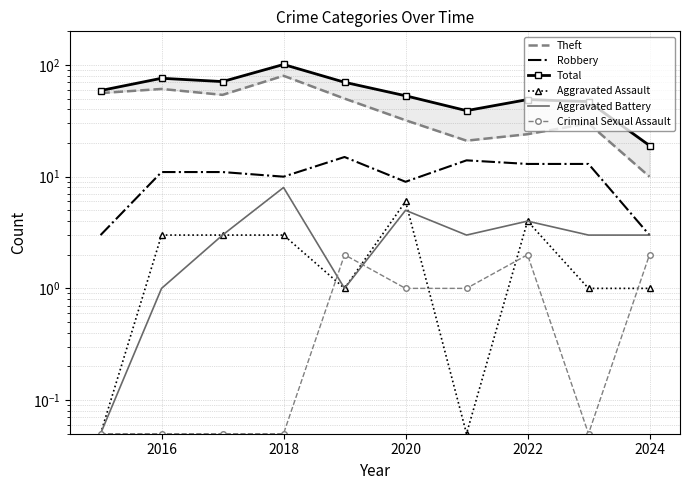

Reading right to left, what are all the values shown in this chart?

Theft: 10.0	30.0	24.0	21.0	32.0	50.0	80.0	54.0	61.0	56.0
Robbery: 3.0	13.0	13.0	14.0	9.0	15.0	10.0	11.0	11.0	3.0
Total: 19.0	47.0	49.0	39.0	53.0	70.0	101.0	71.0	76.0	59.0
Aggravated Assault: 1.0	1.0	4.0	0.1	6.0	1.0	3.0	3.0	3.0	0.1
Aggravated Battery: 3.0	3.0	4.0	3.0	5.0	1.0	8.0	3.0	1.0	0.1
Criminal Sexual Assault: 2.0	0.1	2.0	1.0	1.0	2.0	0.1	0.1	0.1	0.1